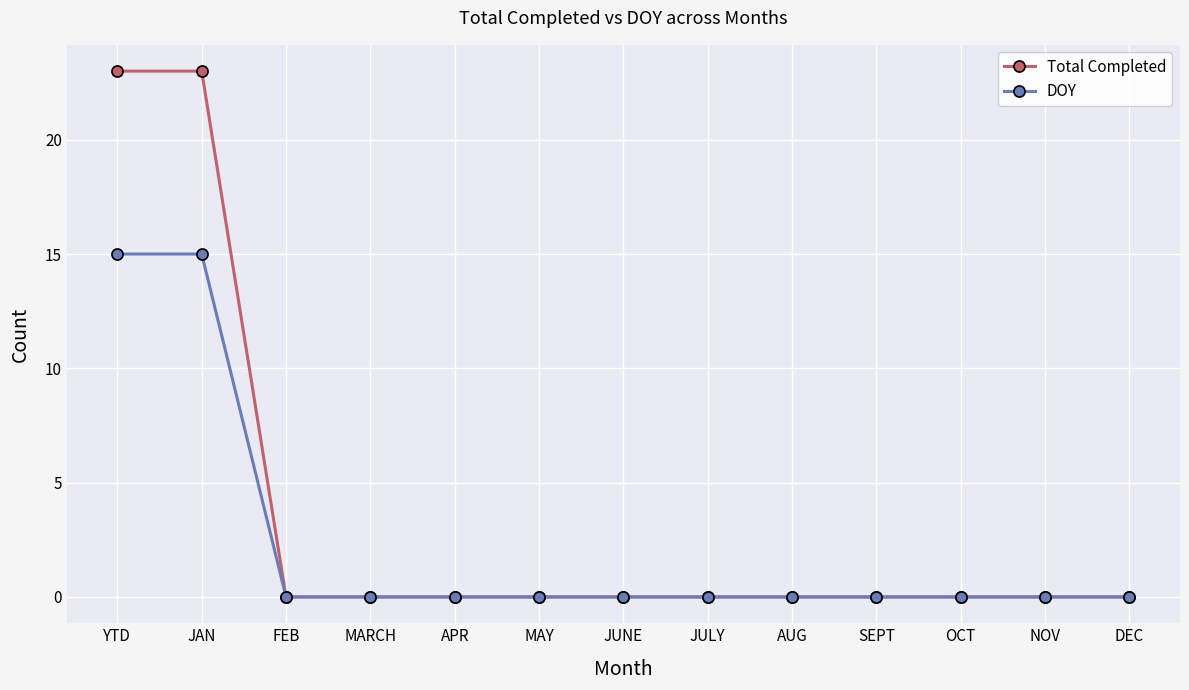

Reading left to right, transcribe all the data shown in this chart.

Total Completed: YTD=23	JAN=23	FEB=0	MARCH=0	APR=0	MAY=0	JUNE=0	JULY=0	AUG=0	SEPT=0	OCT=0	NOV=0	DEC=0
DOY: YTD=15	JAN=15	FEB=0	MARCH=0	APR=0	MAY=0	JUNE=0	JULY=0	AUG=0	SEPT=0	OCT=0	NOV=0	DEC=0